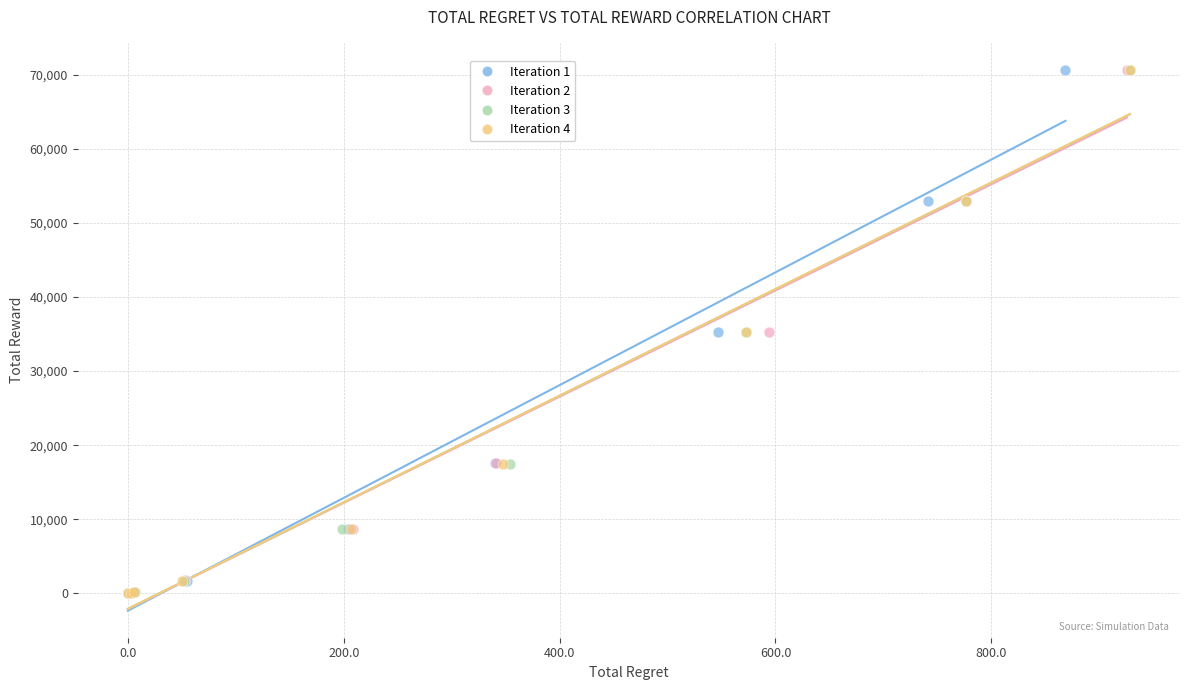

What are all the series names shown in the legend?

Iteration 1, Iteration 2, Iteration 3, Iteration 4